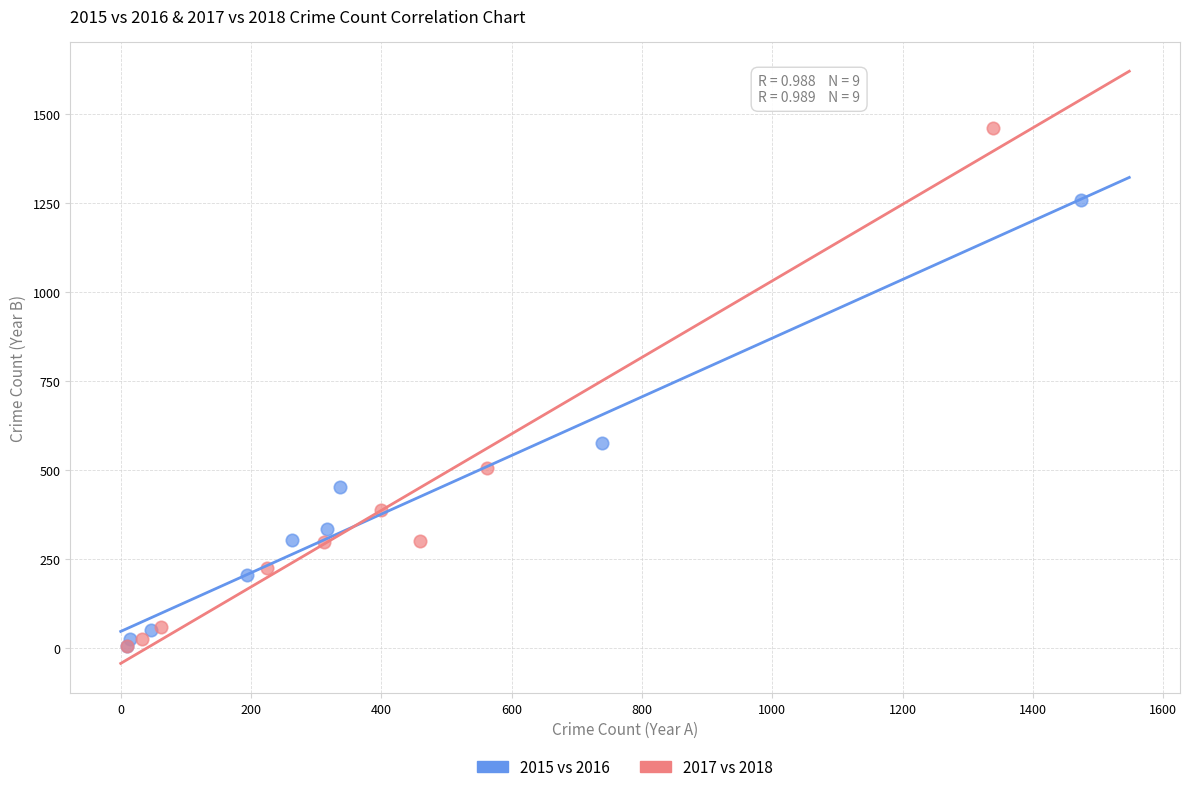

What are all the series names shown in the legend?

2015 vs 2016, 2017 vs 2018